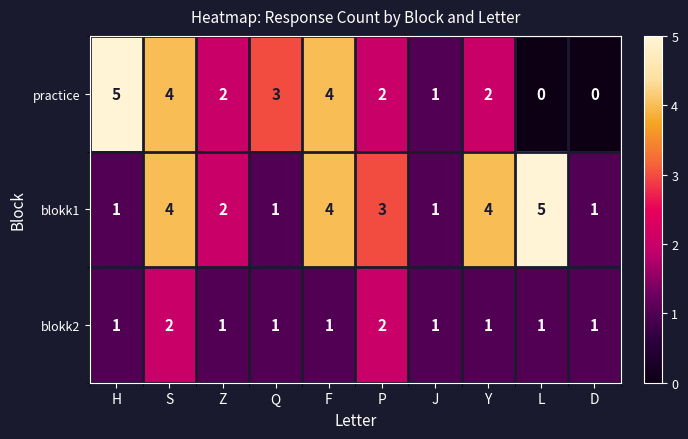

Reading left to right, list all the values displayed in this chart.

practice: H=5	S=4	Z=2	Q=3	F=4	P=2	J=1	Y=2	L=0	D=0
blokk1: H=1	S=4	Z=2	Q=1	F=4	P=3	J=1	Y=4	L=5	D=1
blokk2: H=1	S=2	Z=1	Q=1	F=1	P=2	J=1	Y=1	L=1	D=1